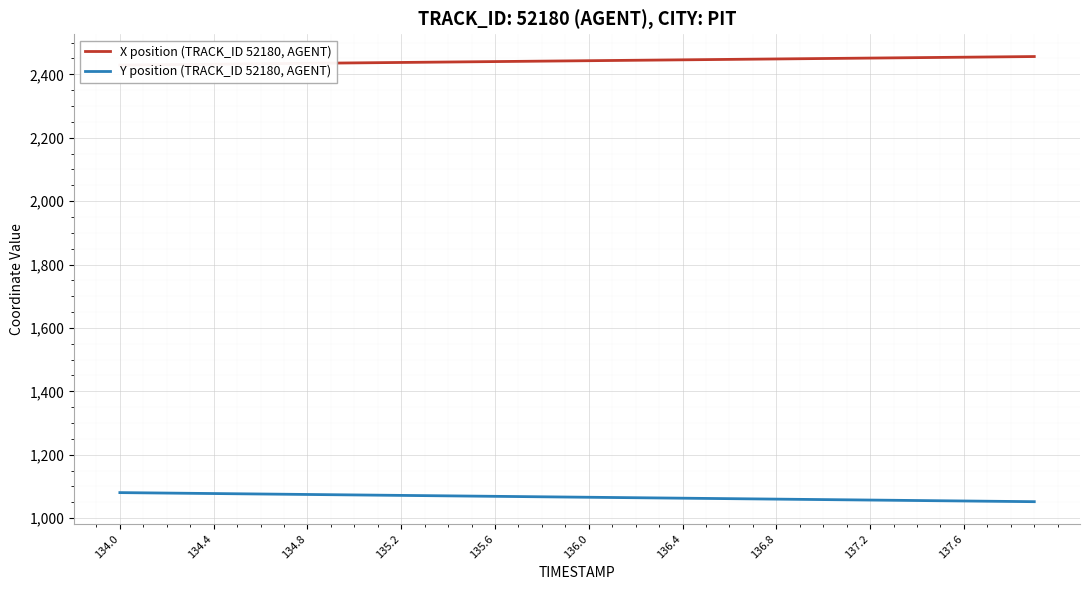

What is the difference between the second highest and minimum values in the Y position (TRACK_ID 52180, AGENT) series?

27.9